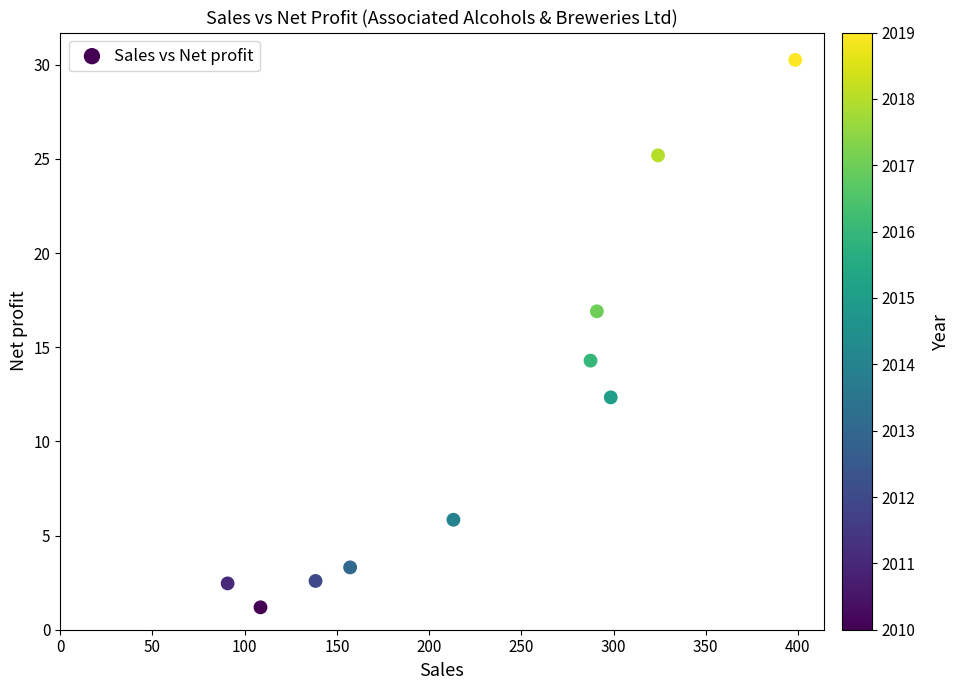

What Y value in the scatter plot is closest to 15?

14.3